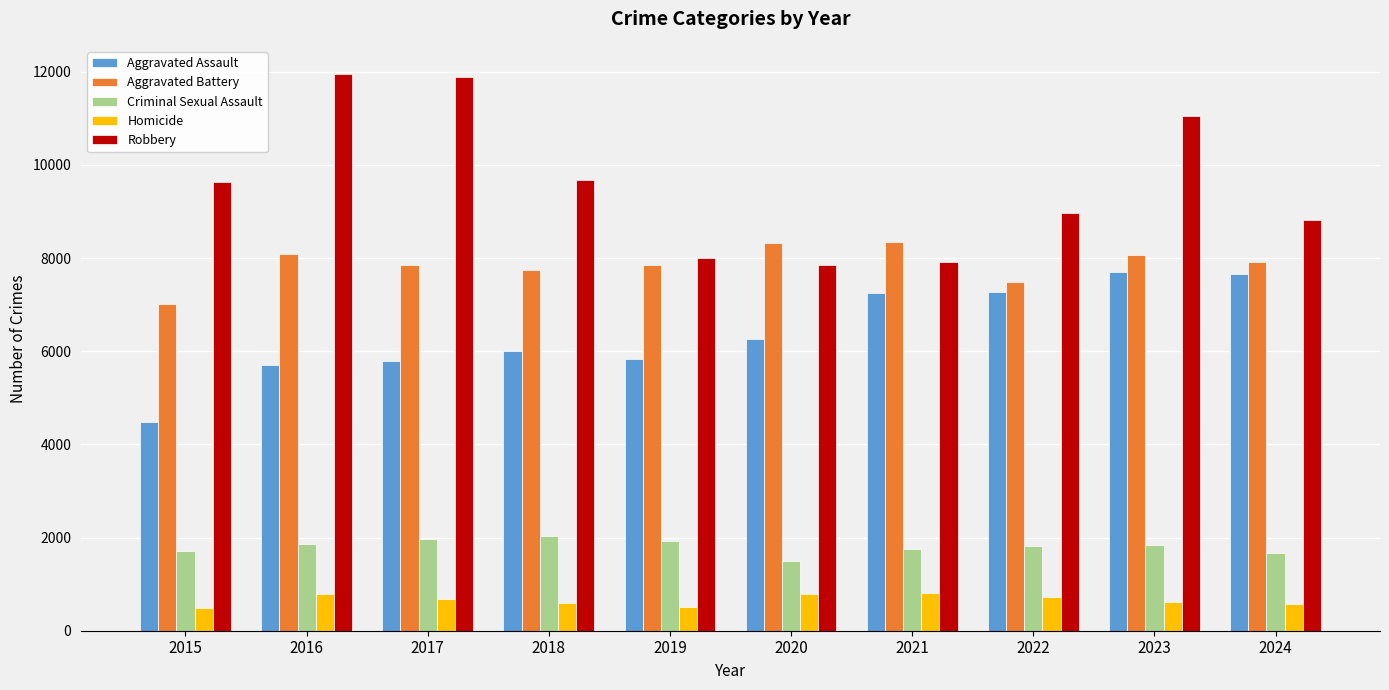

Are the bars horizontal?

No